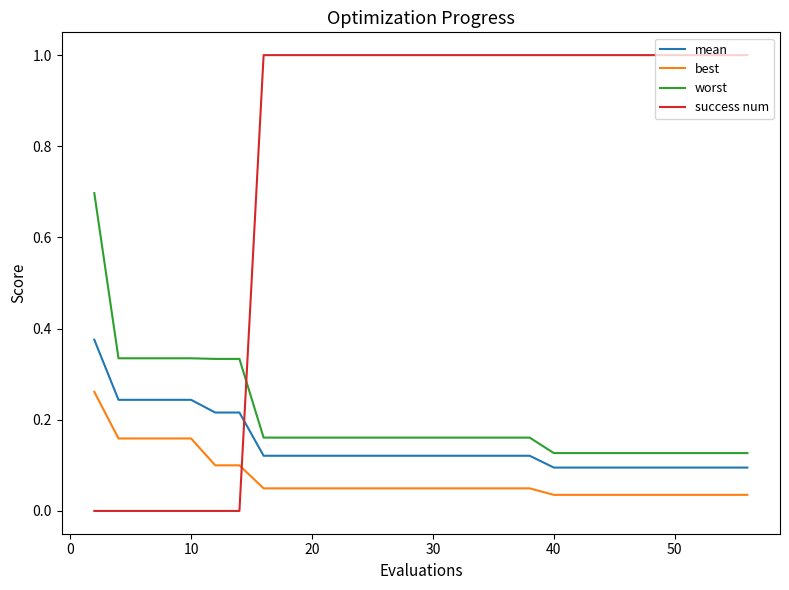

Which series has the widest spread of values?

success num